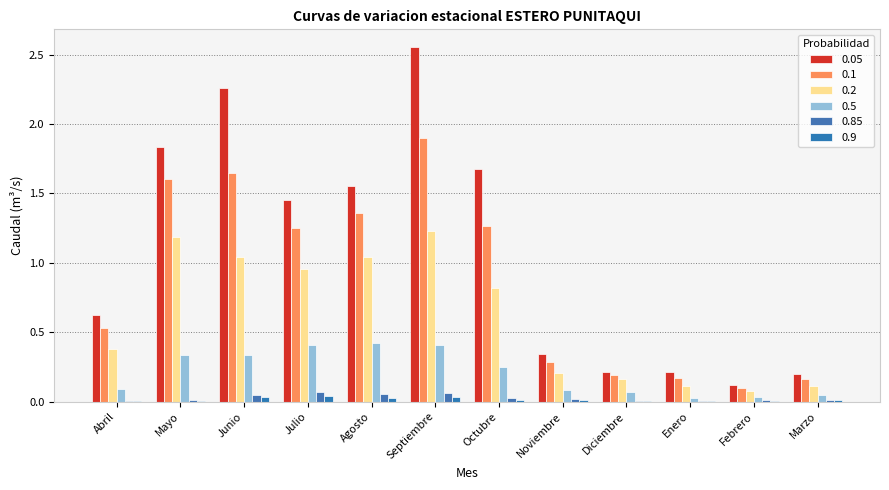

True or false: 0.9 has a value of 0.0 at Noviembre.

True